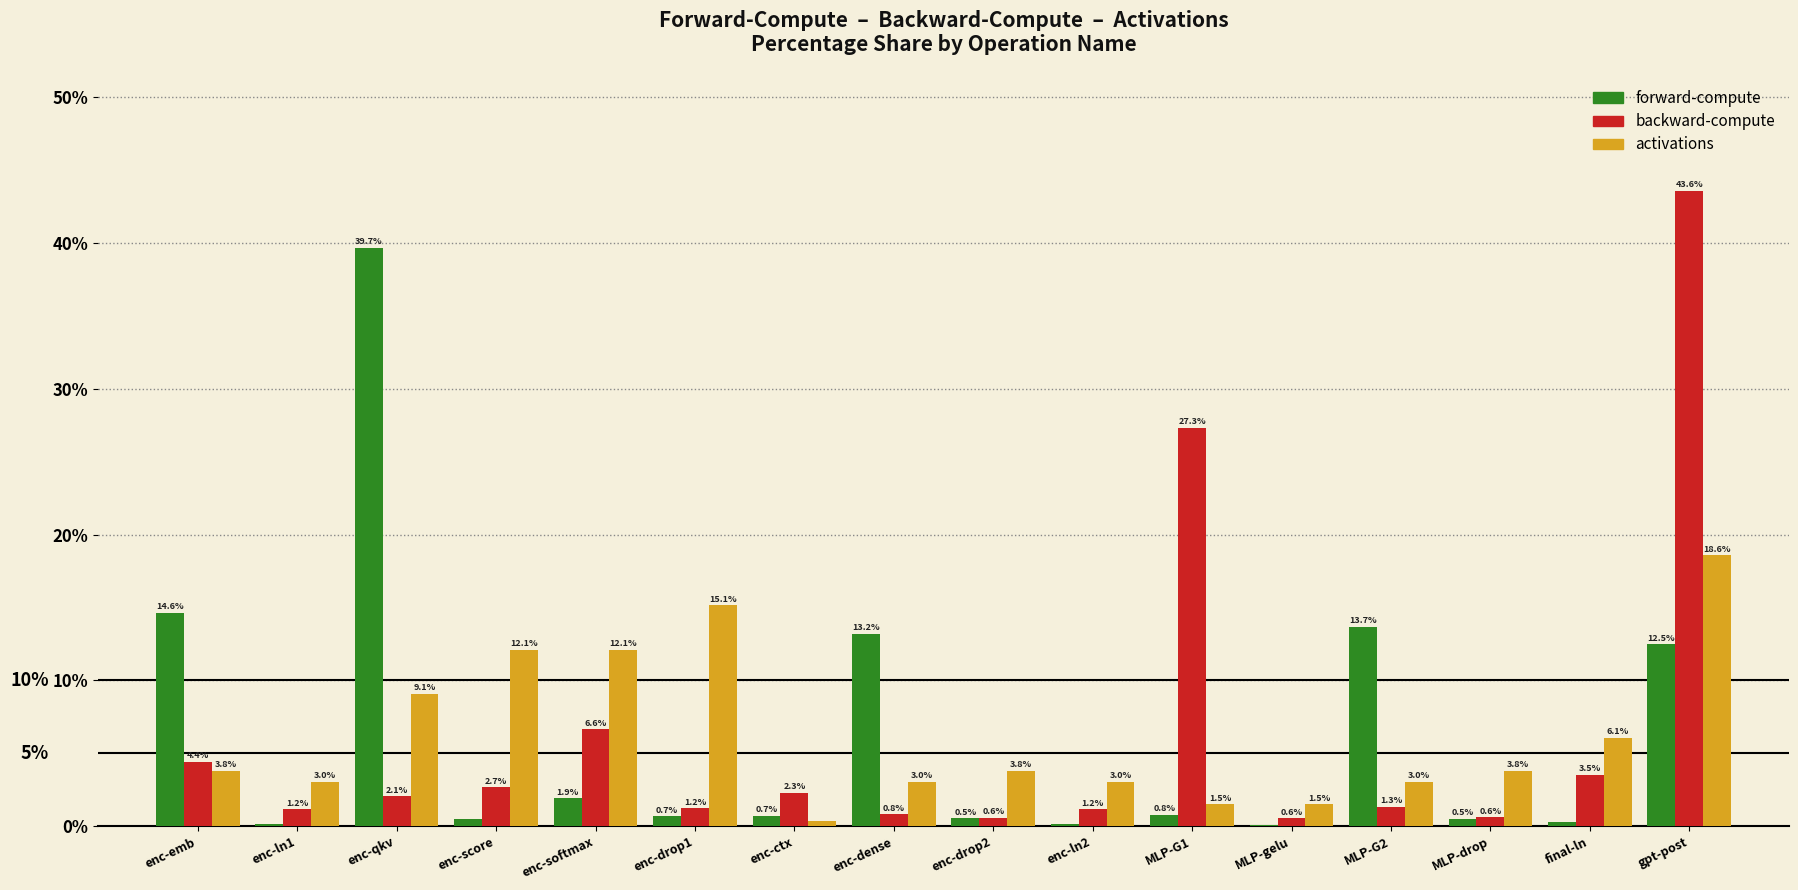

Is the value of forward-compute at enc-softmax greater than the value of backward-compute at enc-drop1?

Yes